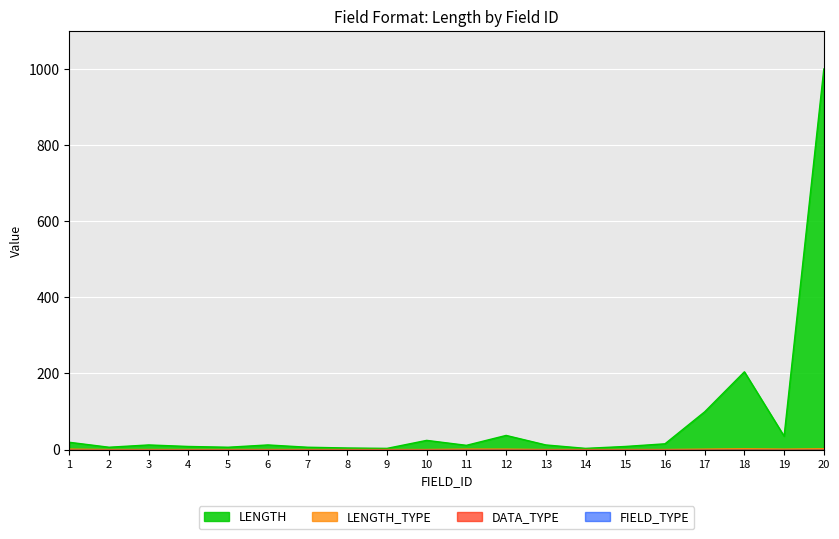

What is the sum of all LENGTH_TYPE values?

9